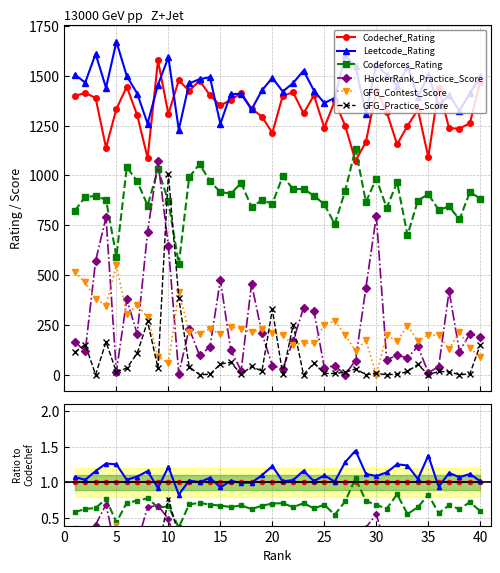

Which series has the widest spread of values?

GFG_Practice_Score